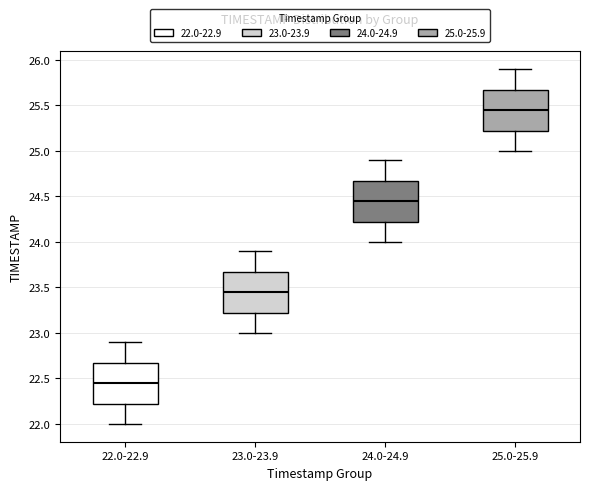

Which box has the lowest median line?

22.0-22.9